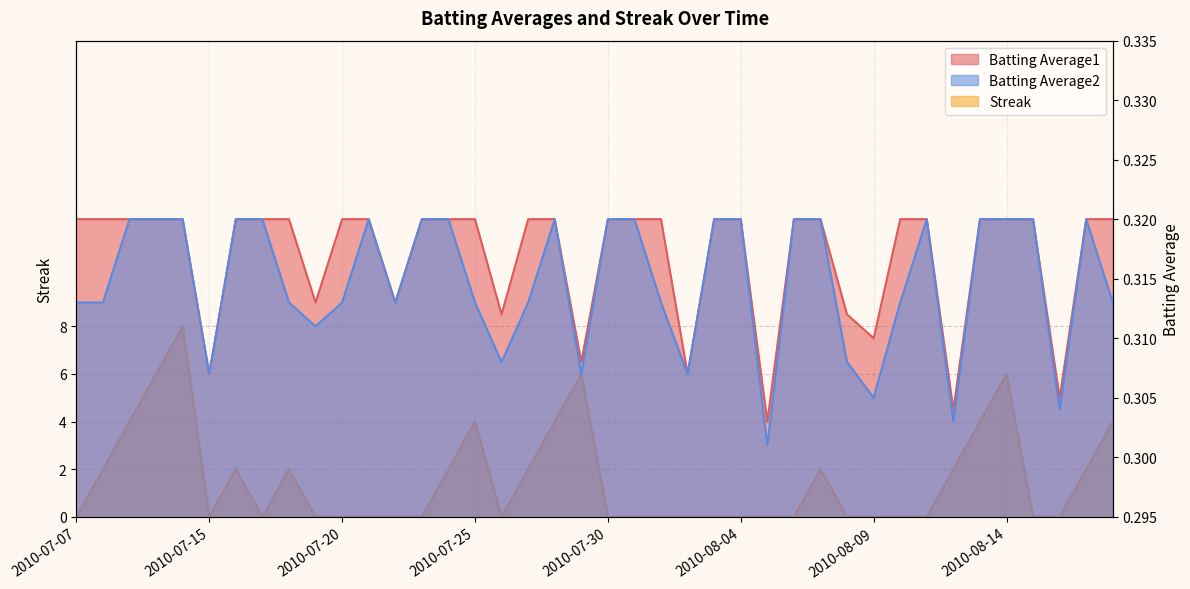

Which label corresponds to the smallest value in the chart?

2010-07-07